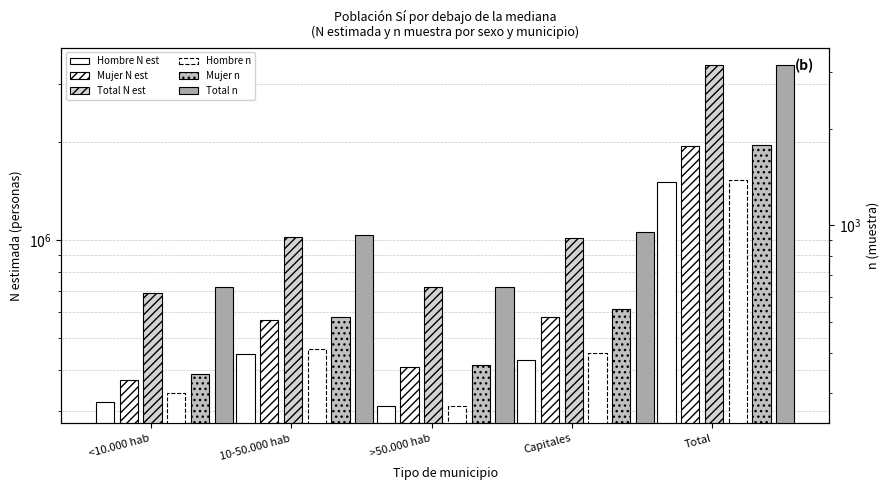

Rank the categories by Mujer N est value from lowest to highest.

<10.000 hab, >50.000 hab, 10-50.000 hab, Capitales, Total